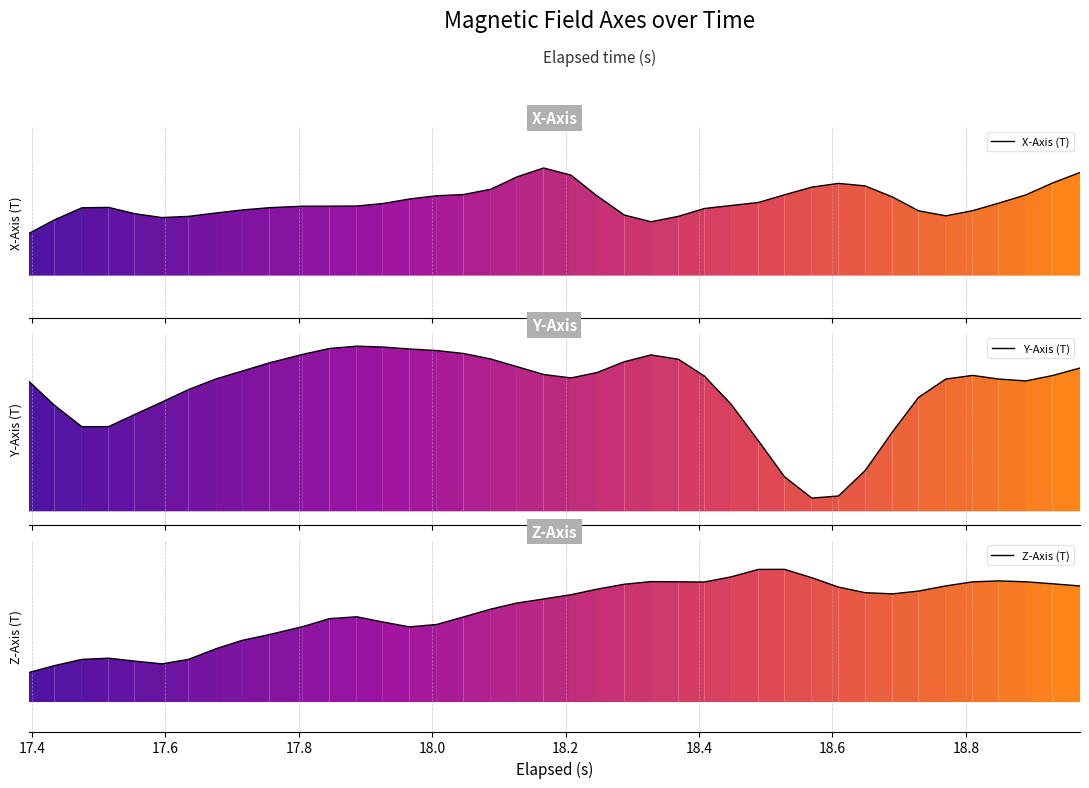

Rank the series by their average value, from lowest to highest.

Z-Axis (T), X-Axis (T), Y-Axis (T)